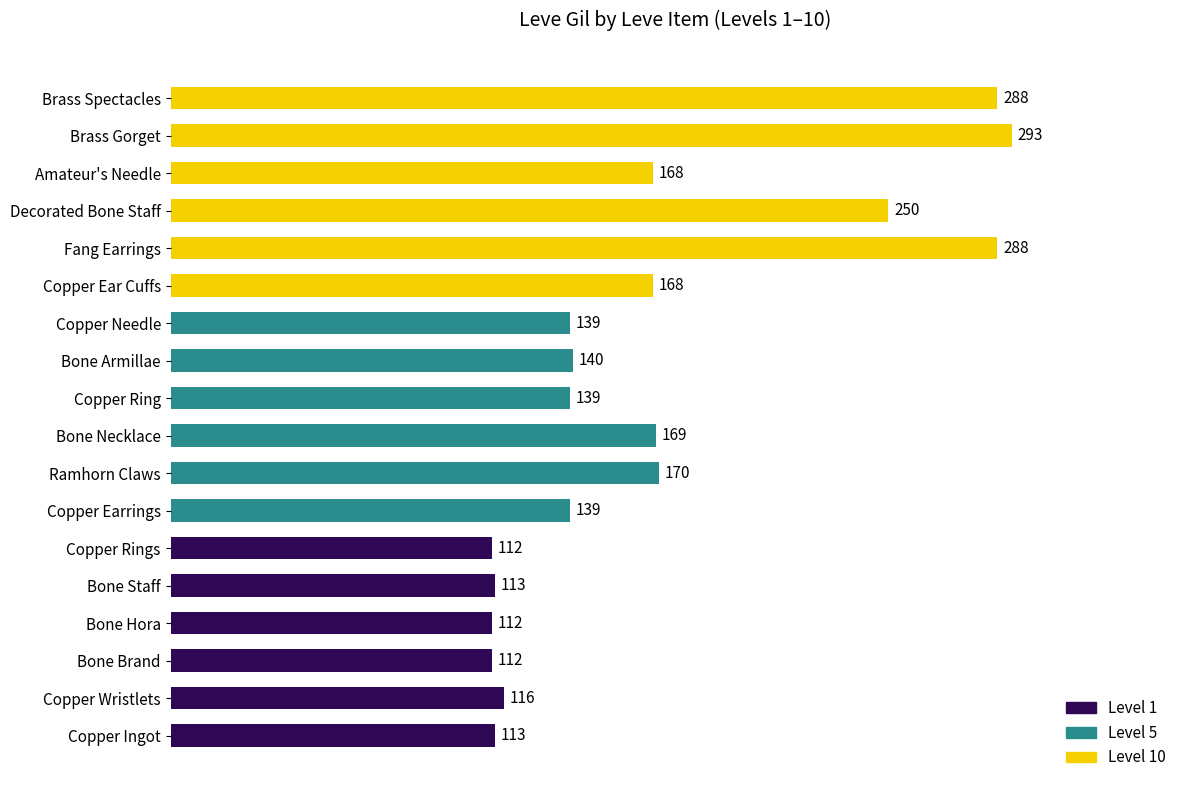

Are the bars horizontal?

Yes